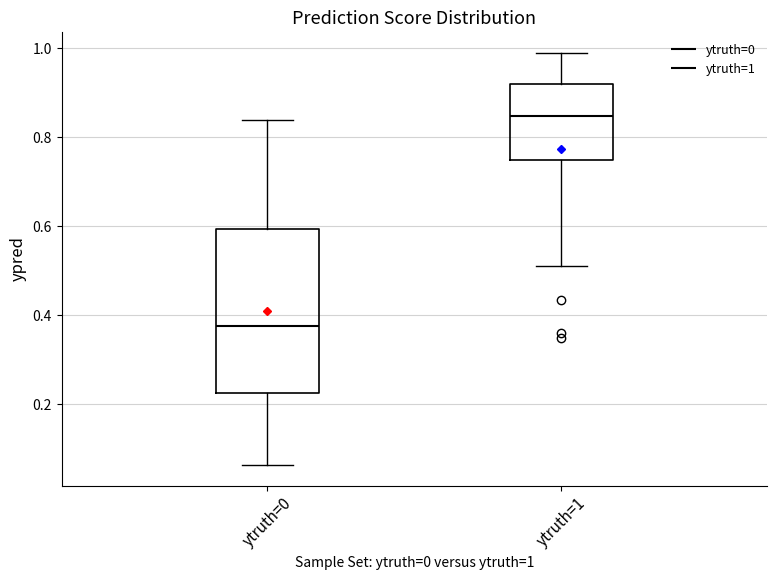

Where does the lower whisker of the box for ytruth=0 end on the y-axis? The values are not printed on the chart, so give them approximately, as read against the axis.

0.06